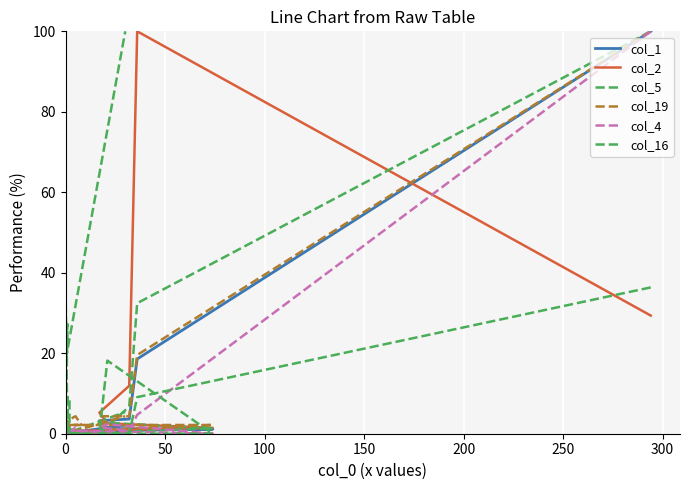

What is the highest value of the col_19 series?

100.0